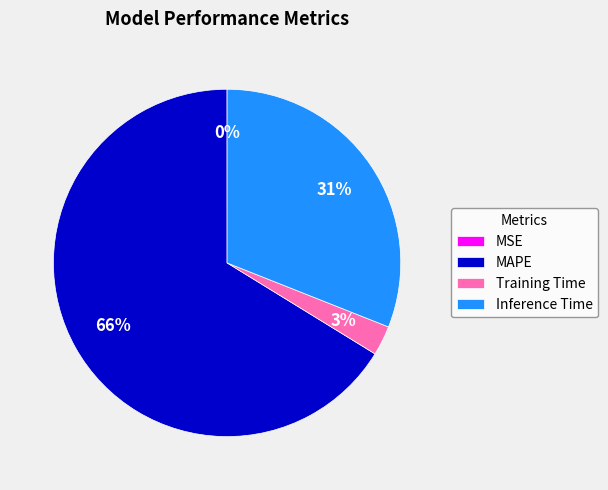

Is the sum of Training Time and MAPE greater than half?

Yes